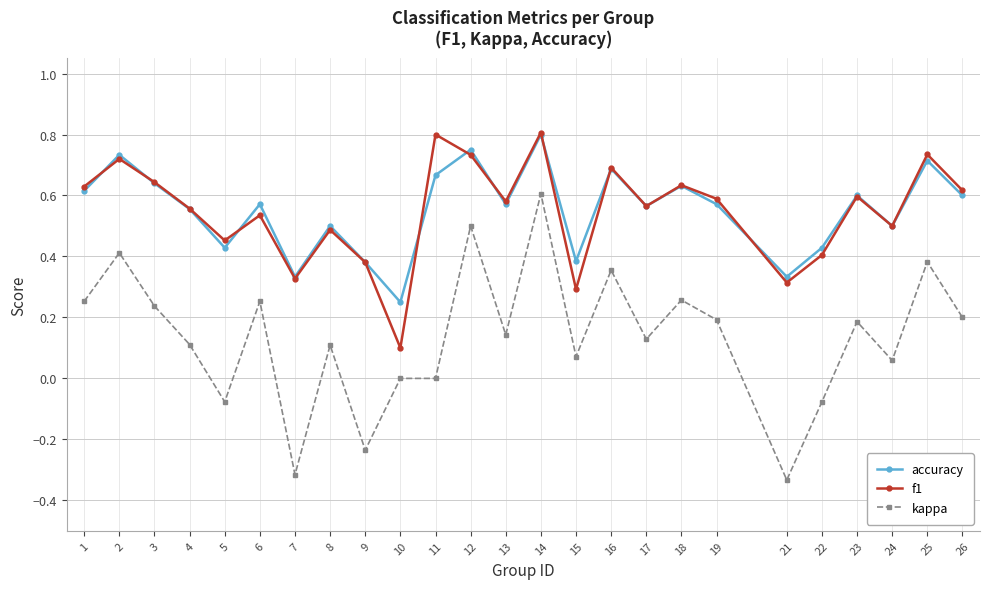

At which category does accuracy reach its first local valley?

5